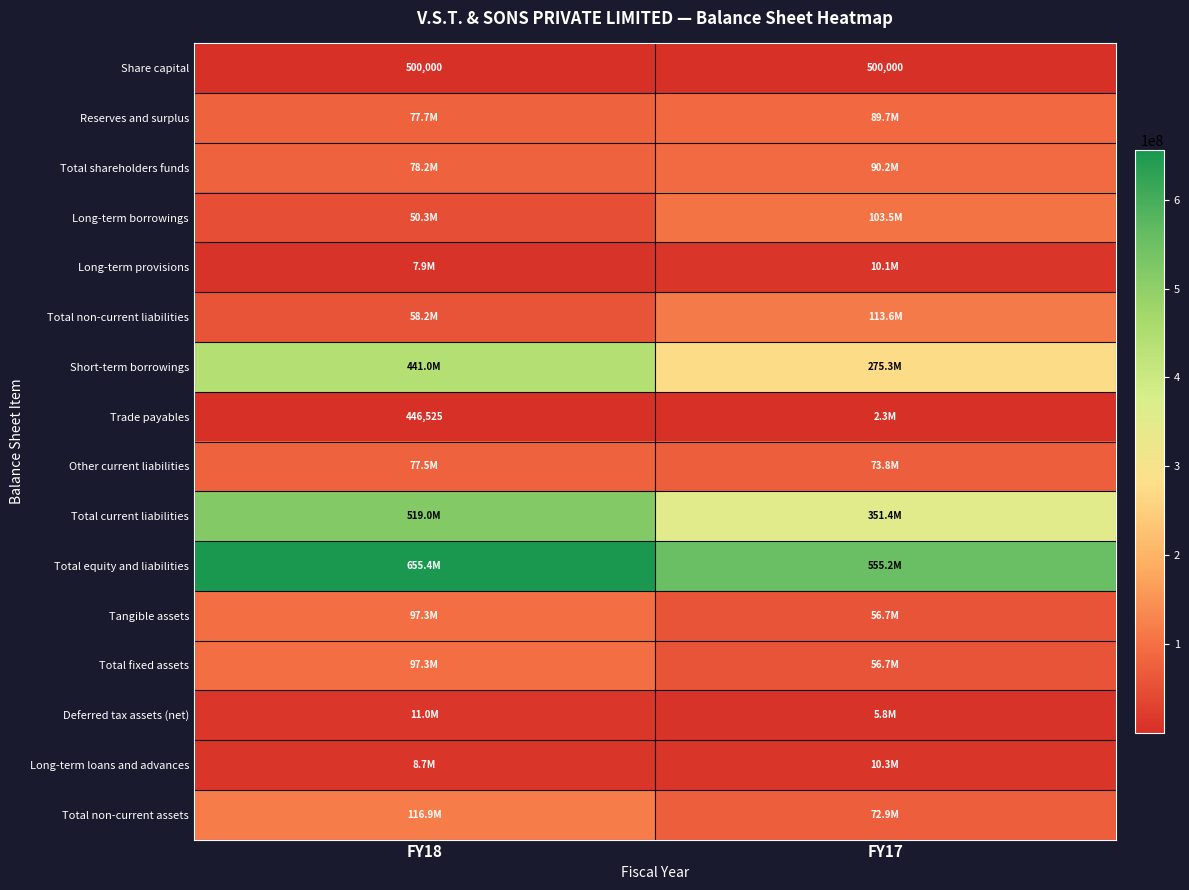

What is the minimum value for Tangible assets?

56735611